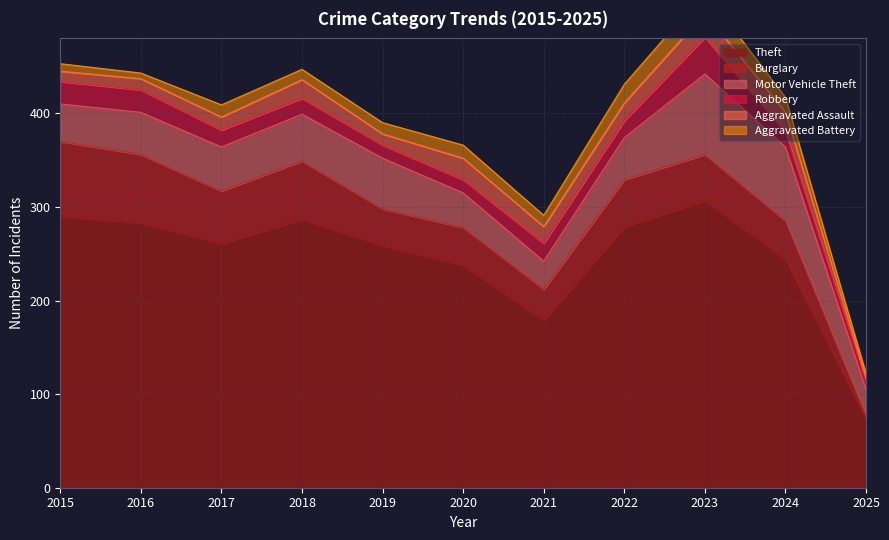

What is the average value of the Motor Vehicle Theft series?

49